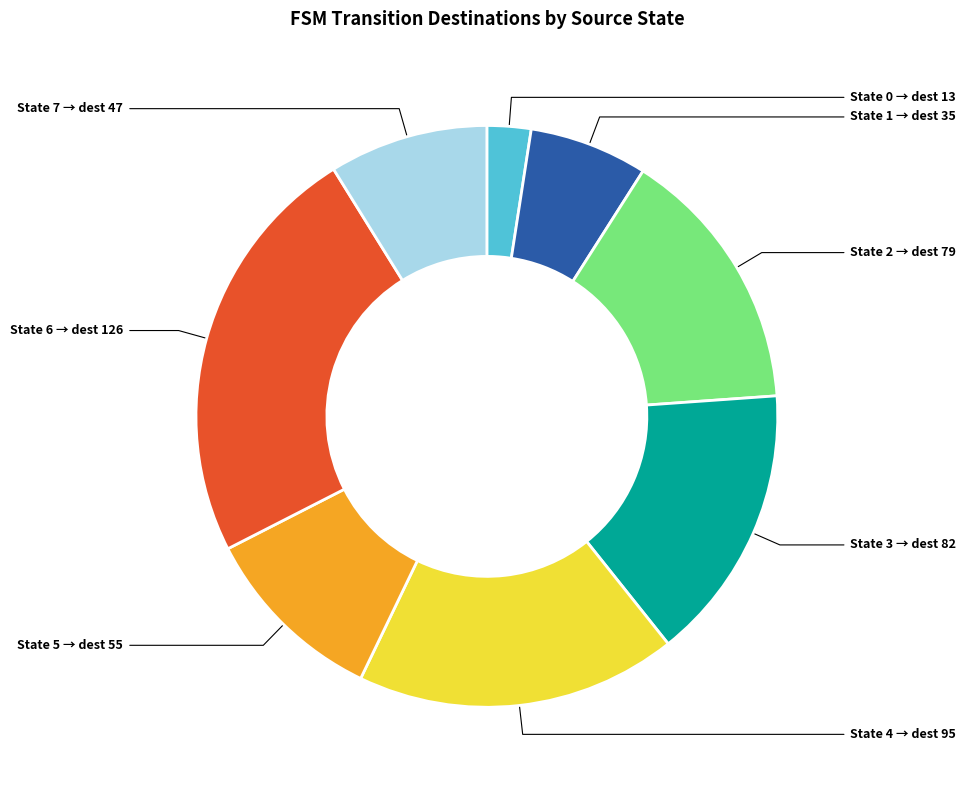

Does any single category account for the majority?

No